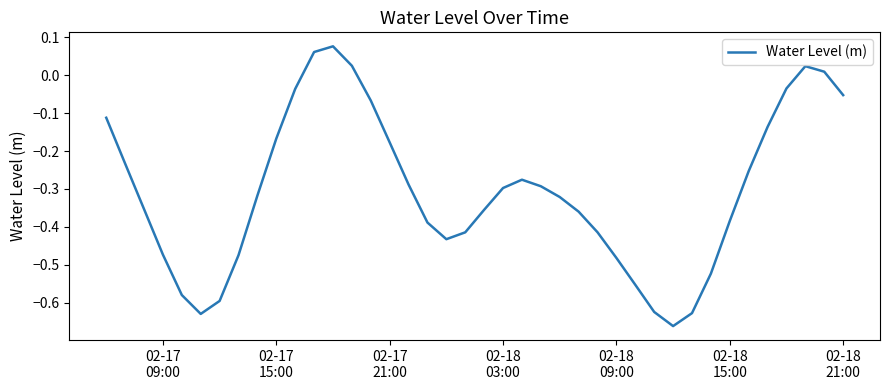

What is the difference between the maximum and minimum values?

0.7